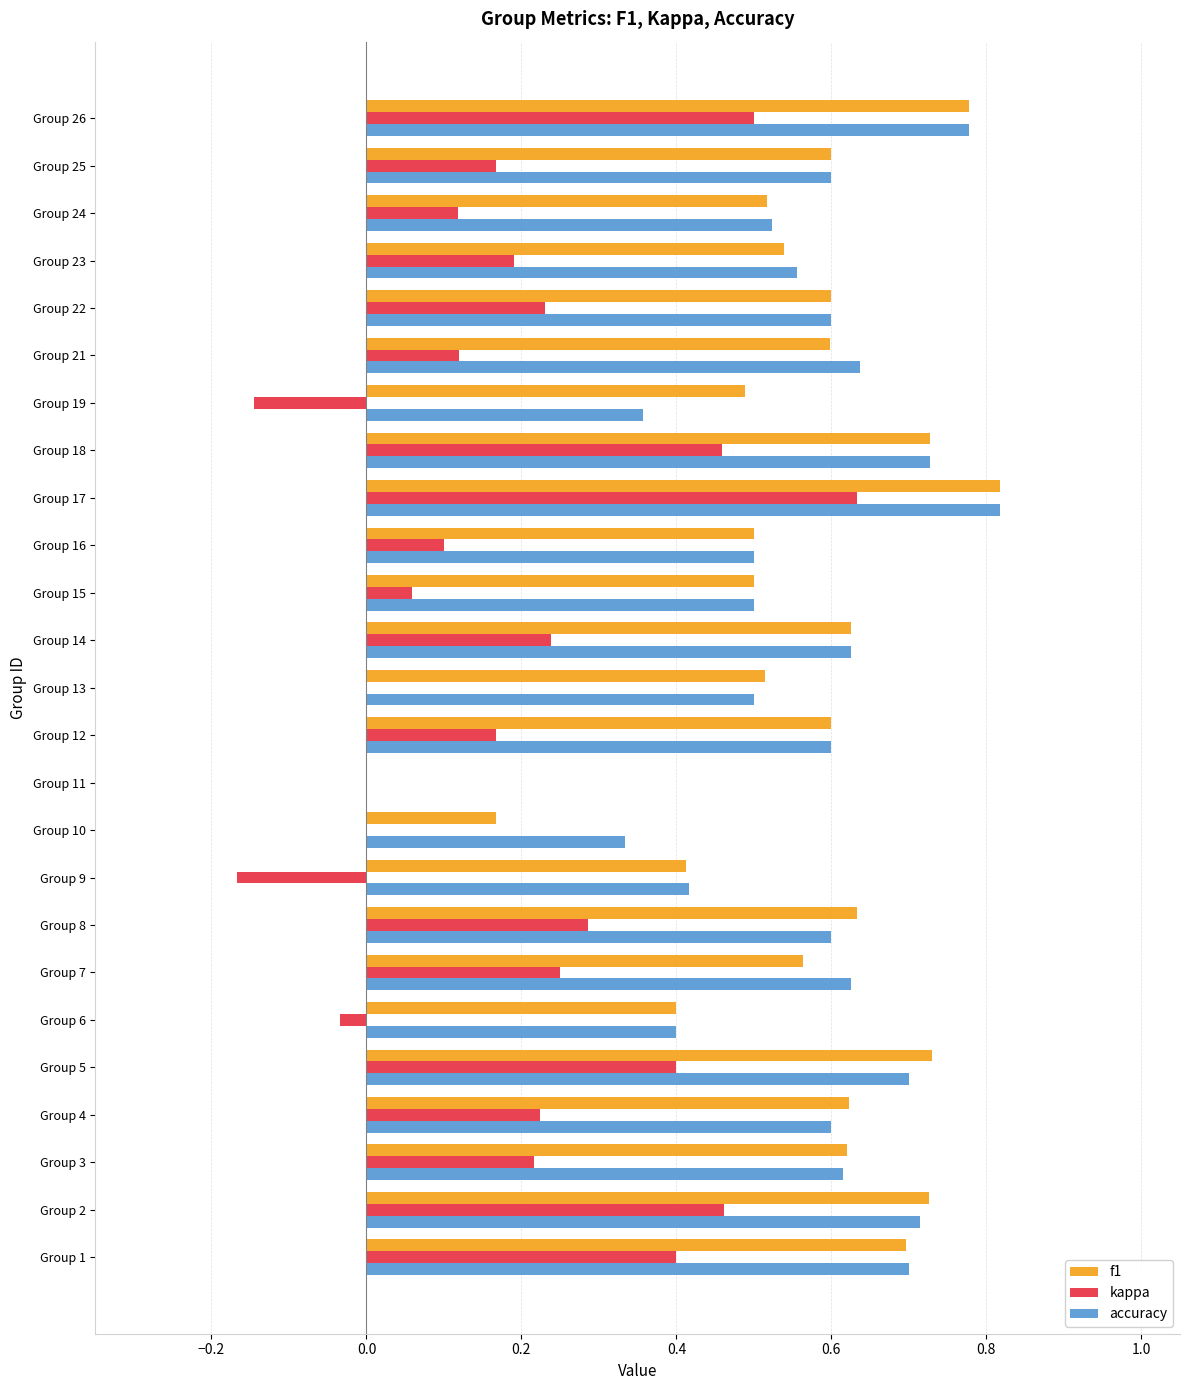

How many positive values does the accuracy series have?

24